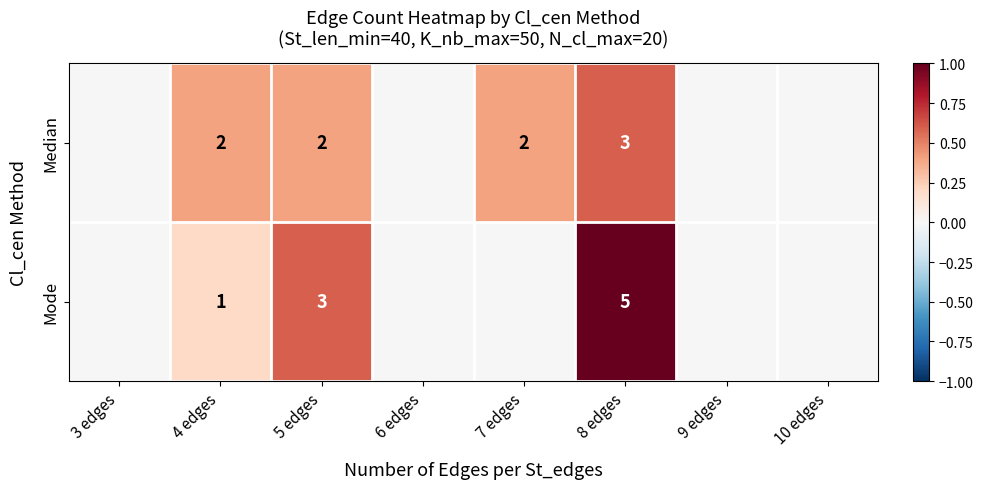

What is the spread (max minus min) of values at 4 edges?

1